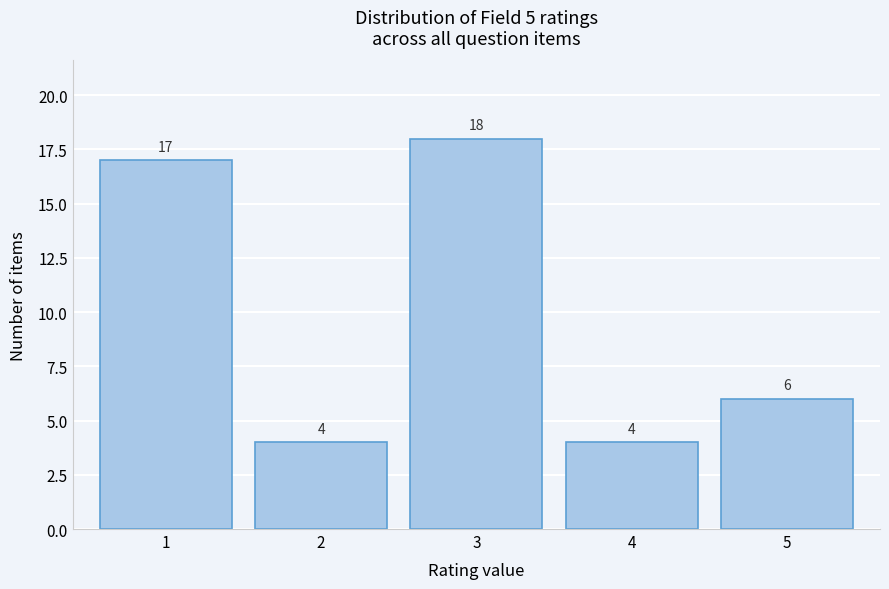

Reading left to right, transcribe this chart: for each bar, give the range it covers on the x-axis and its height.

0.5 to 1.5: 17
1.5 to 2.5: 4
2.5 to 3.5: 18
3.5 to 4.5: 4
4.5 to 5.5: 6